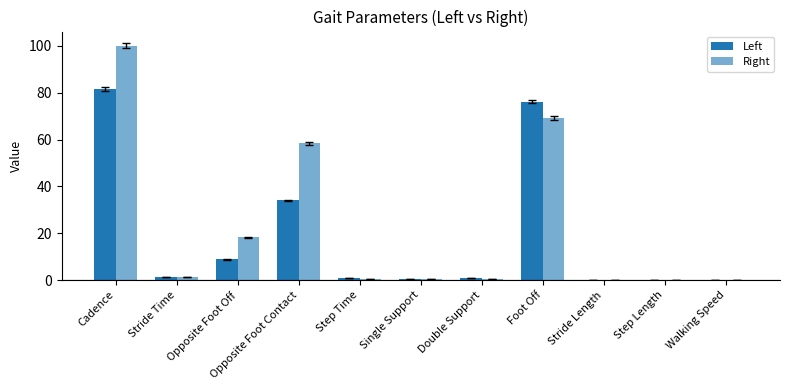

At how many categories does at least one series exceed 34?

3